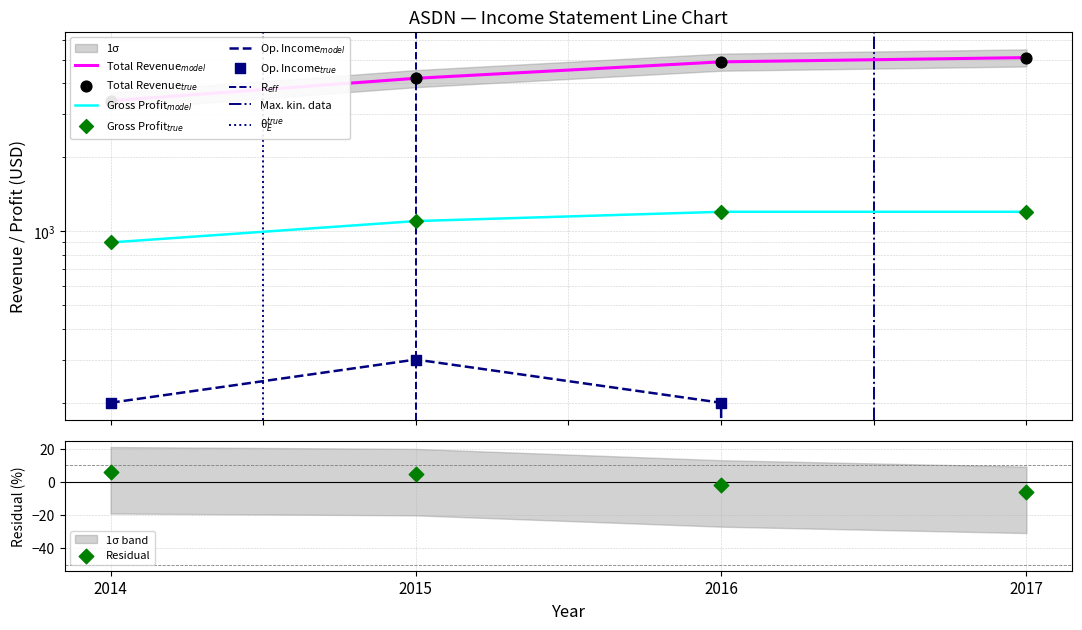

Which series has the largest total across all categories?

Total Revenue